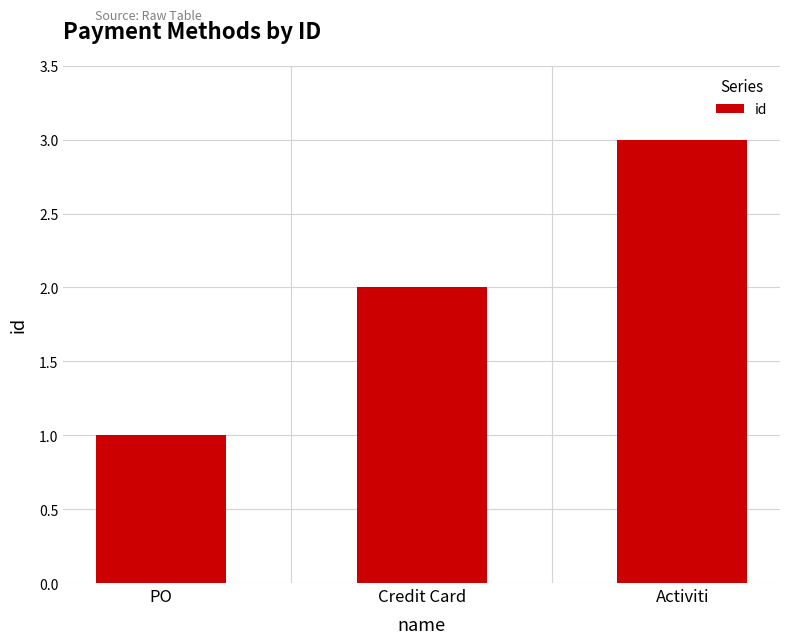

What is the smallest value displayed?

1